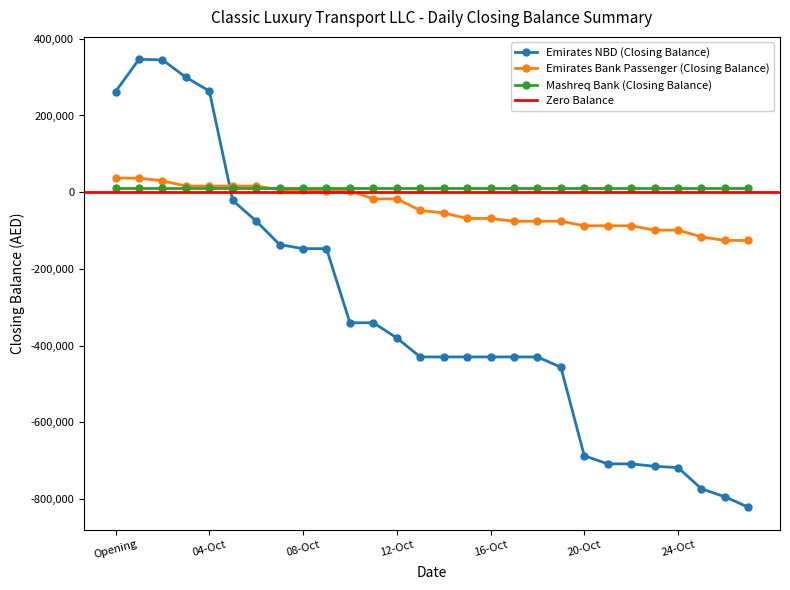

The Emirates Bank Passenger (Closing Balance) series shows -41970.0 at 19-Oct. True or false?

False